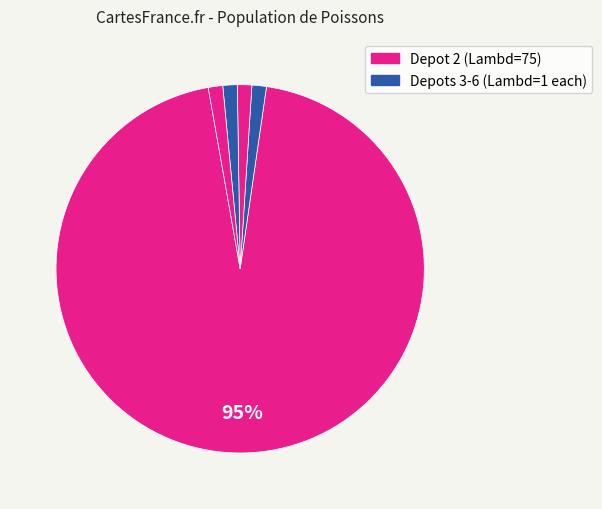

How many segments does this pie chart have?

5